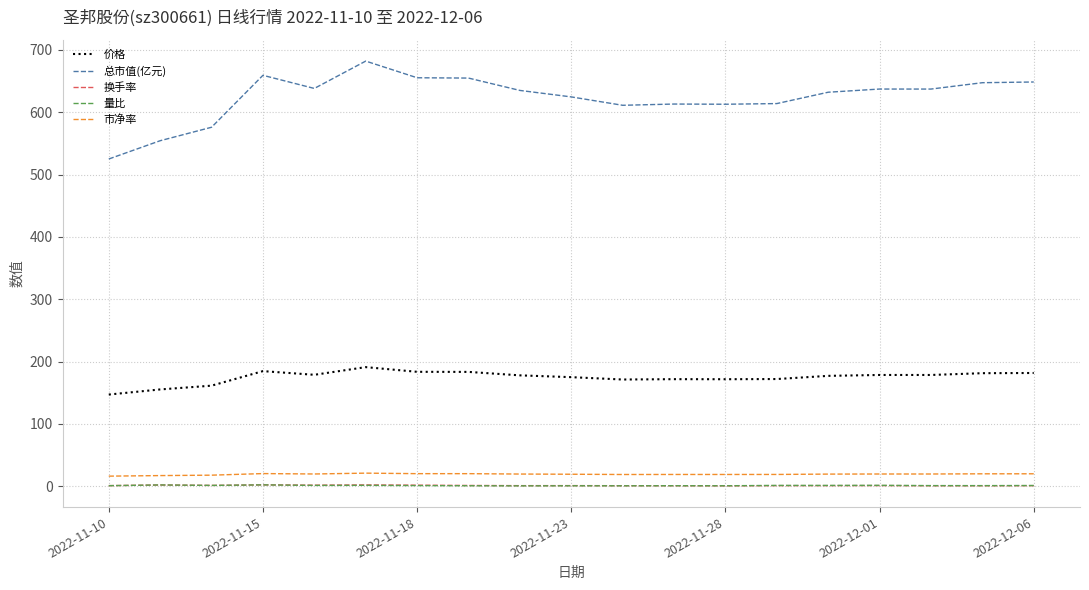

What is the difference between the second highest and minimum values in the 总市值(亿元) series?

134.3